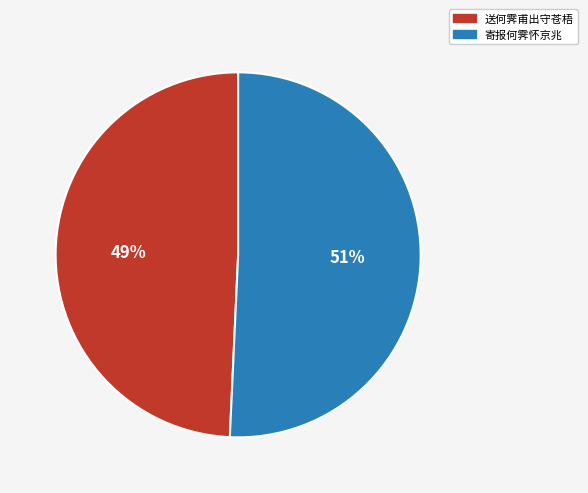

Rank the categories by value from highest to lowest.

寄报何霁怀京兆, 送何霁甫出守苍梧